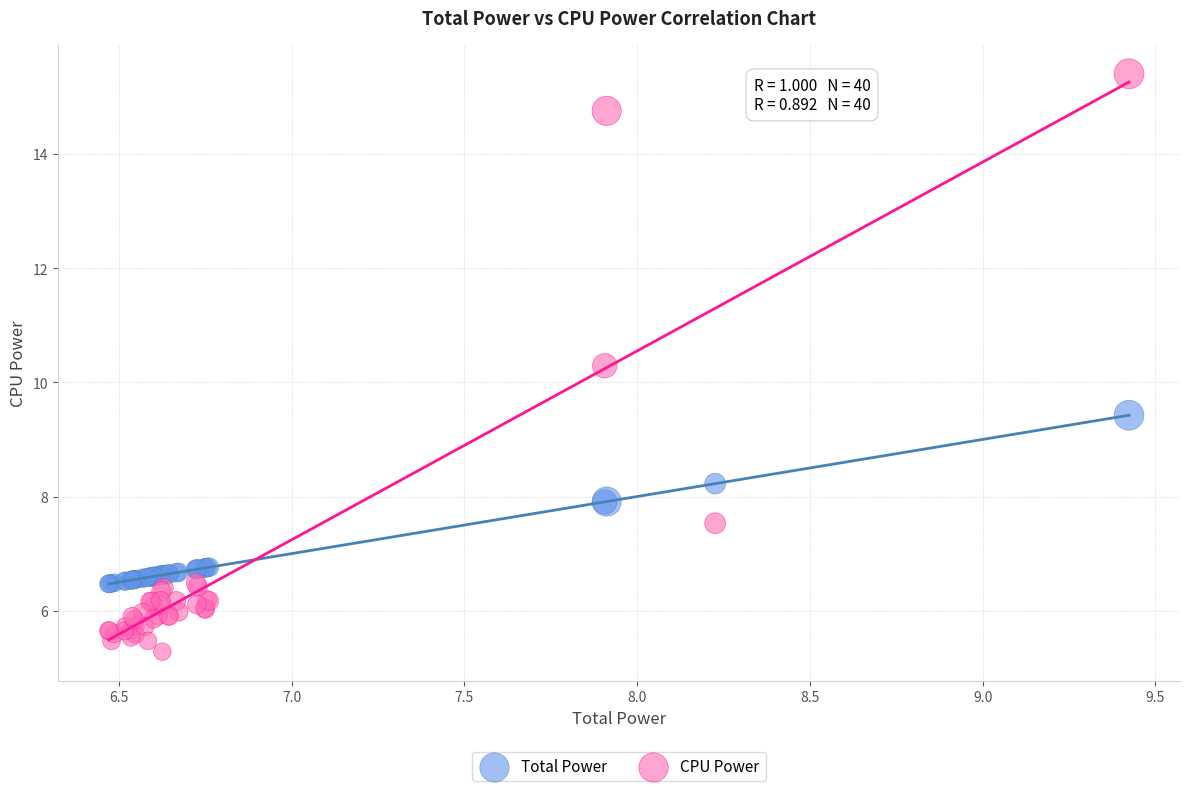

Which series reaches the maximum Y coordinate?

CPU Power